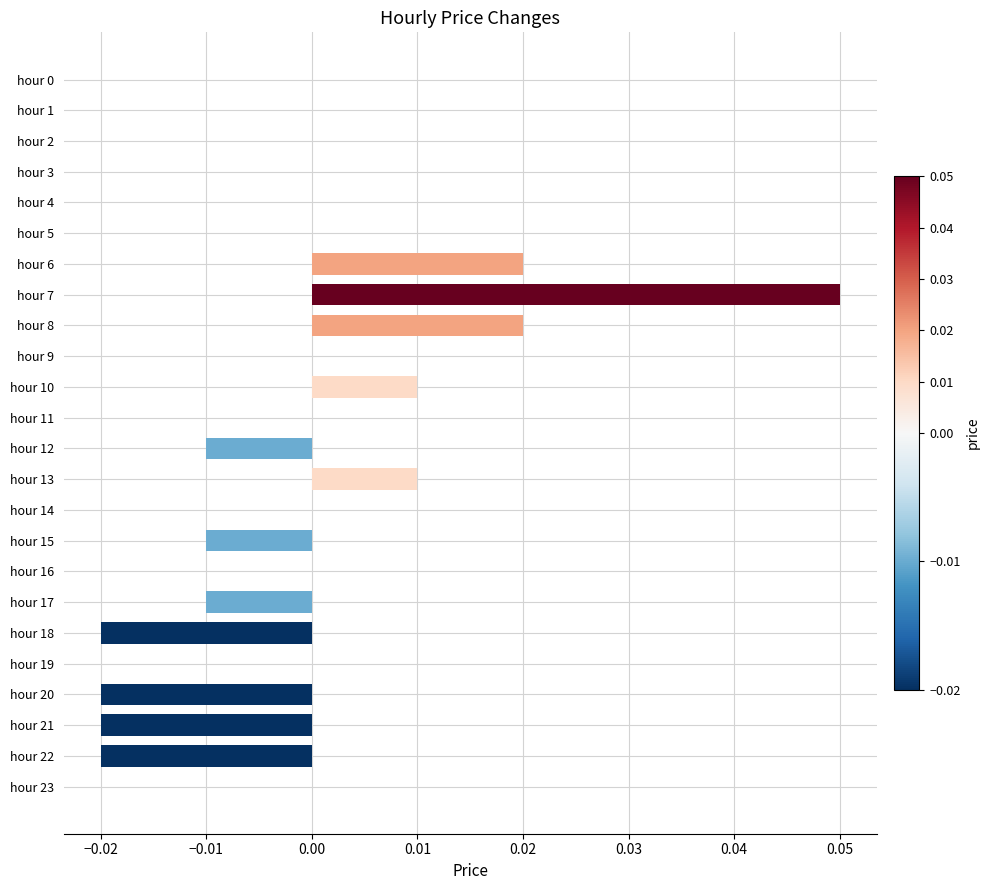

Which category has the highest value across all series?

hour 7